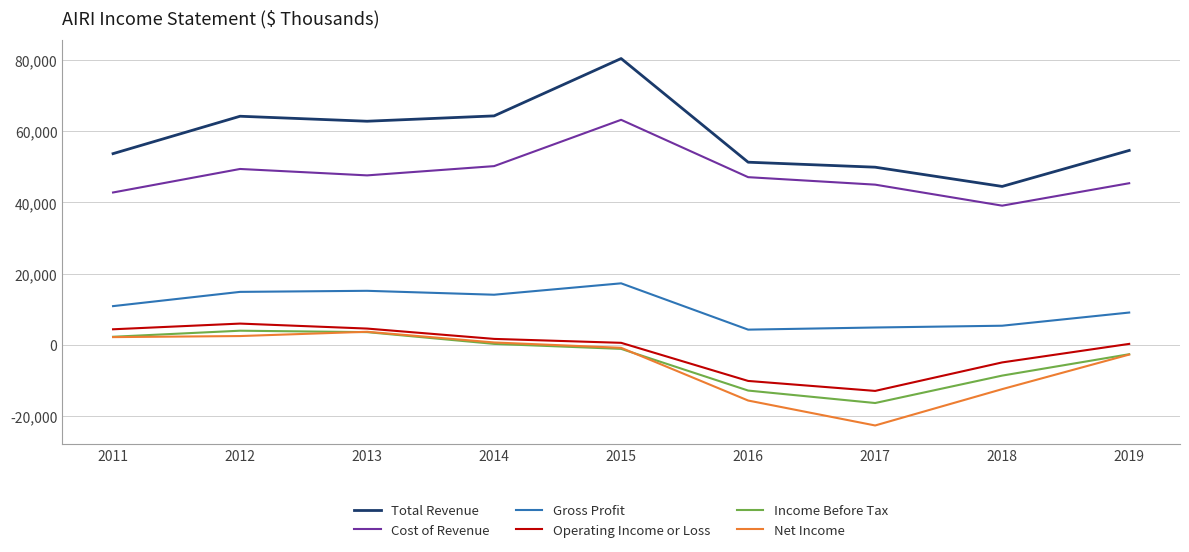

What is the maximum value for Cost of Revenue?

63200